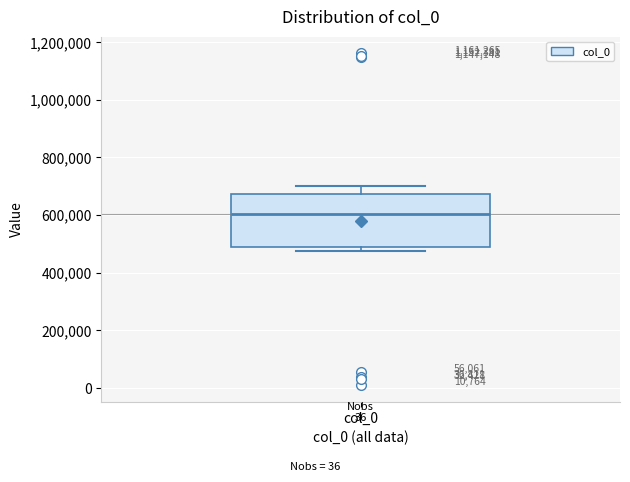

Transcribe this box plot: give where the median line is, the range the box spans, and where the two whiskers end, as read against the y-axis. The values are not printed on the chart, so give them approximately, as read against the axis.

median 600000, box 500000 to 680000, whiskers 480000 to 700000